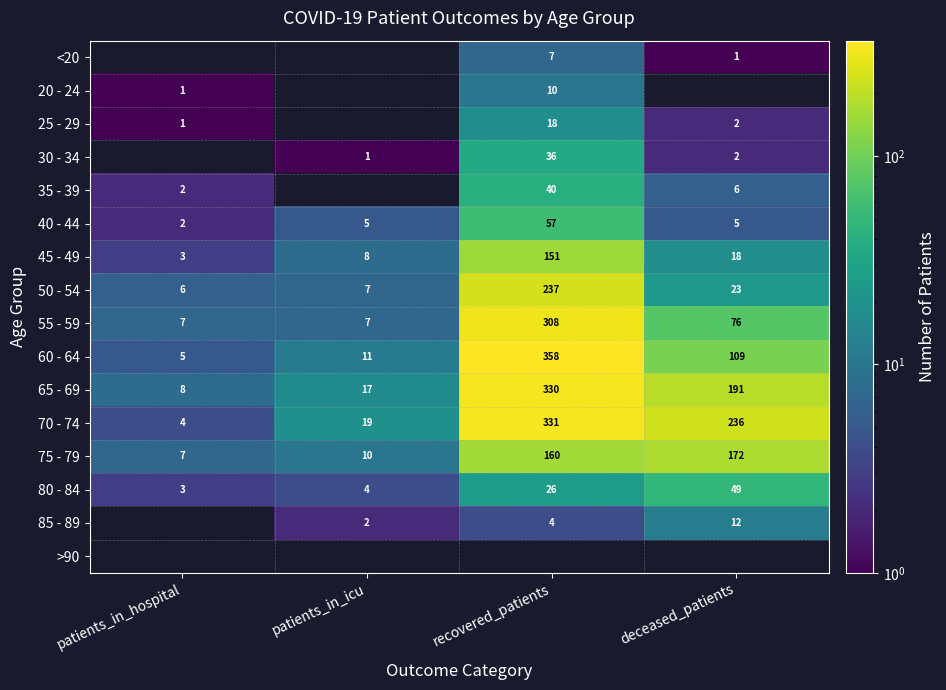

At which label is 50 - 54 closest to 121?

deceased_patients